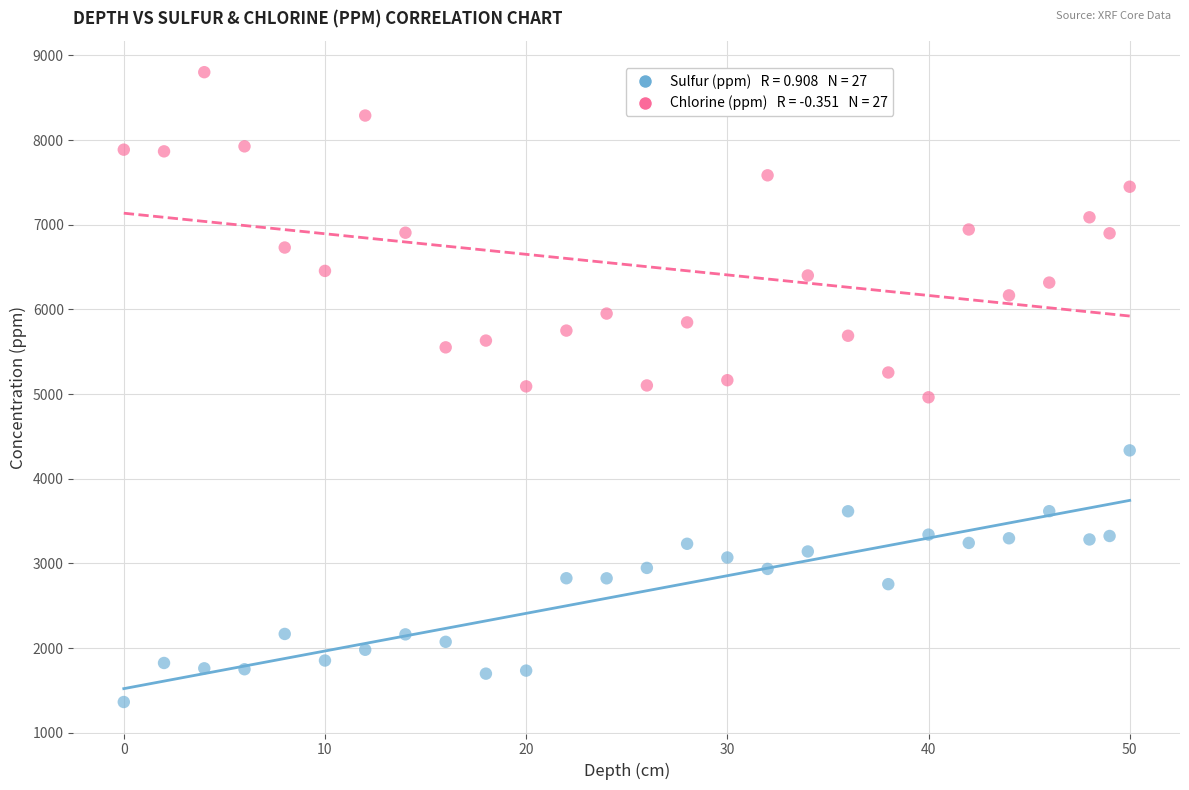

Across all data points, what is the range of X values (max minus min)?

50